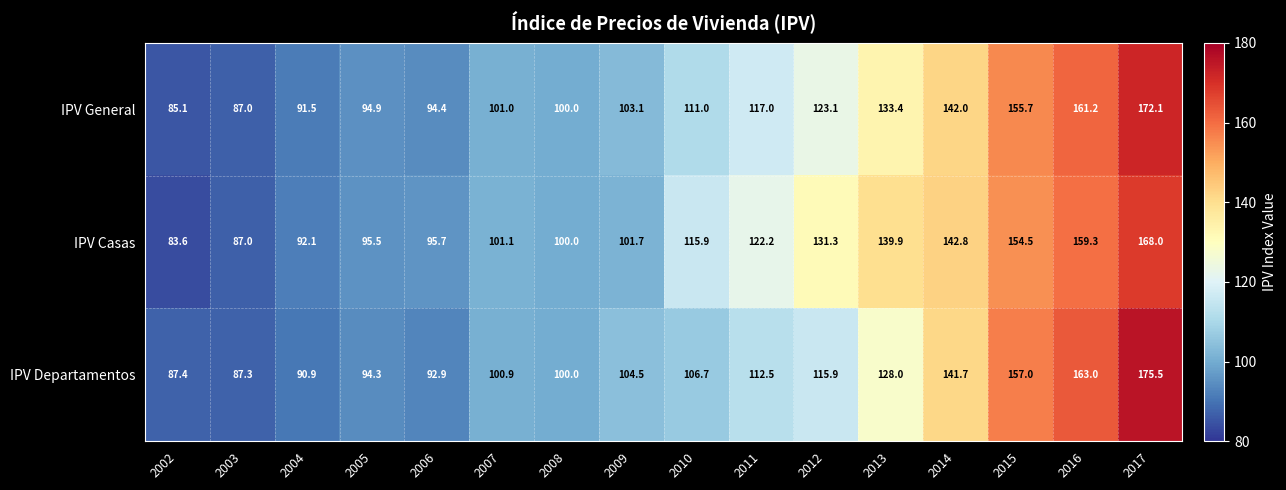

What is the total value across all series at 2017?

515.6